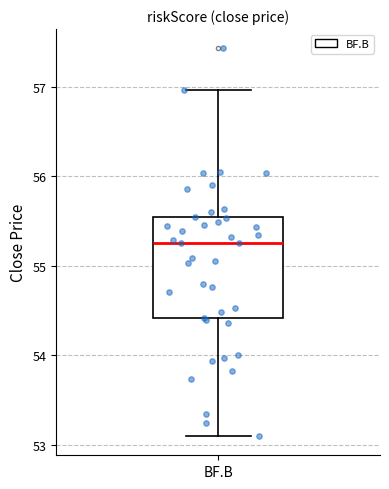

Read this box plot against the y-axis: the position of the median line, the range covered by the box, and the ends of both whiskers. The values are not printed on the chart, so give them approximately, as read against the axis.

median 55.3, box 54.4 to 55.5, whiskers 53.1 to 57.0